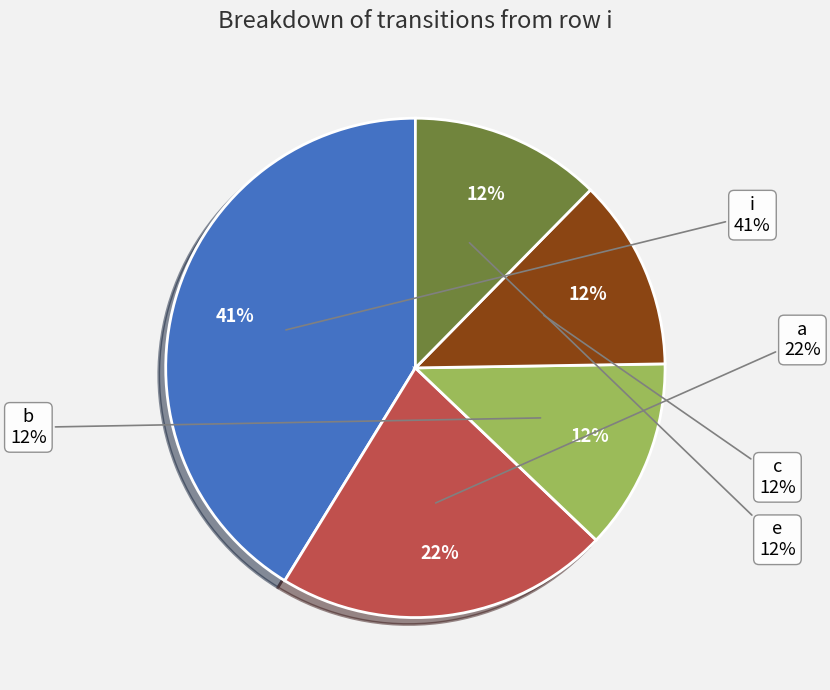

Does i account for over 50% of the chart?

No